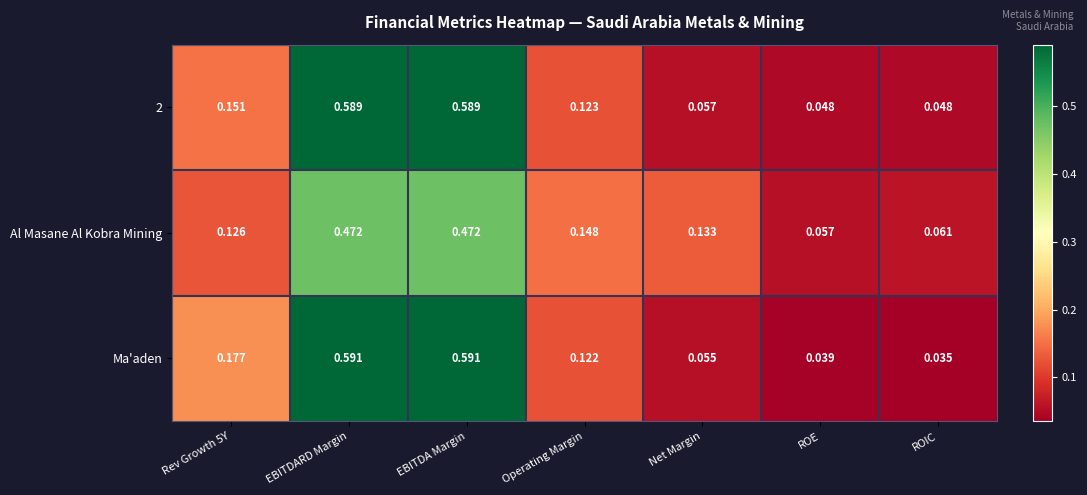

Which label corresponds to the smallest value in the chart?

ROIC